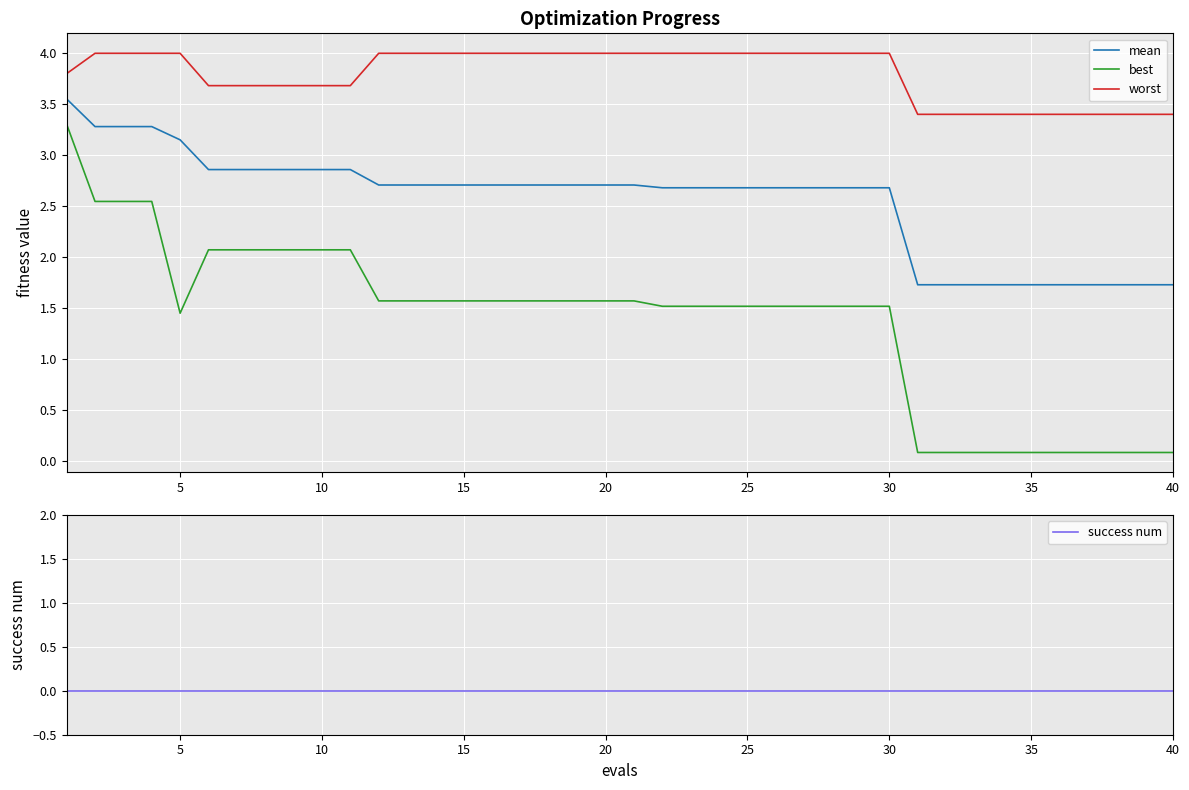

Reading left to right, list all the values displayed in this chart.

mean: 3.6	3.3	3.3	3.3	3.2	2.9	2.9	2.9	2.9	2.9	2.9	2.7	2.7	2.7	2.7	2.7	2.7	2.7	2.7	2.7	2.7	2.7	2.7	2.7	2.7	2.7	2.7	2.7	2.7	2.7	1.7	1.7	1.7	1.7	1.7	1.7	1.7	1.7	1.7	1.7
best: 3.3	2.5	2.5	2.5	1.5	2.1	2.1	2.1	2.1	2.1	2.1	1.6	1.6	1.6	1.6	1.6	1.6	1.6	1.6	1.6	1.6	1.5	1.5	1.5	1.5	1.5	1.5	1.5	1.5	1.5	0.1	0.1	0.1	0.1	0.1	0.1	0.1	0.1	0.1	0.1
worst: 3.8	4.0	4.0	4.0	4.0	3.7	3.7	3.7	3.7	3.7	3.7	4.0	4.0	4.0	4.0	4.0	4.0	4.0	4.0	4.0	4.0	4.0	4.0	4.0	4.0	4.0	4.0	4.0	4.0	4.0	3.4	3.4	3.4	3.4	3.4	3.4	3.4	3.4	3.4	3.4
success num: 0.0	0.0	0.0	0.0	0.0	0.0	0.0	0.0	0.0	0.0	0.0	0.0	0.0	0.0	0.0	0.0	0.0	0.0	0.0	0.0	0.0	0.0	0.0	0.0	0.0	0.0	0.0	0.0	0.0	0.0	0.0	0.0	0.0	0.0	0.0	0.0	0.0	0.0	0.0	0.0